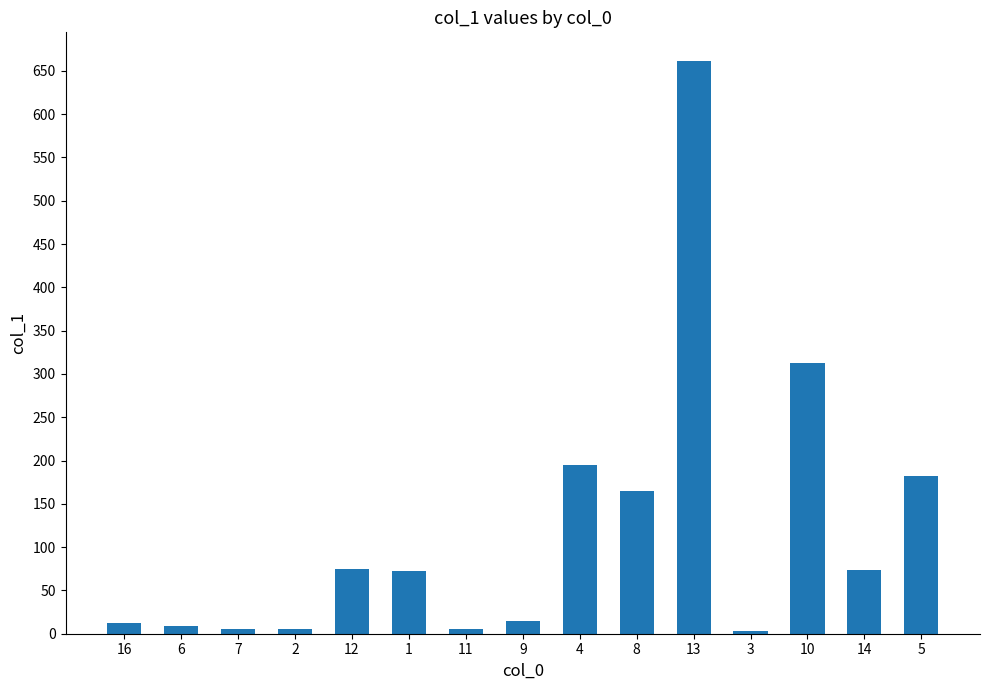

What value does the data have at 9?

14.3